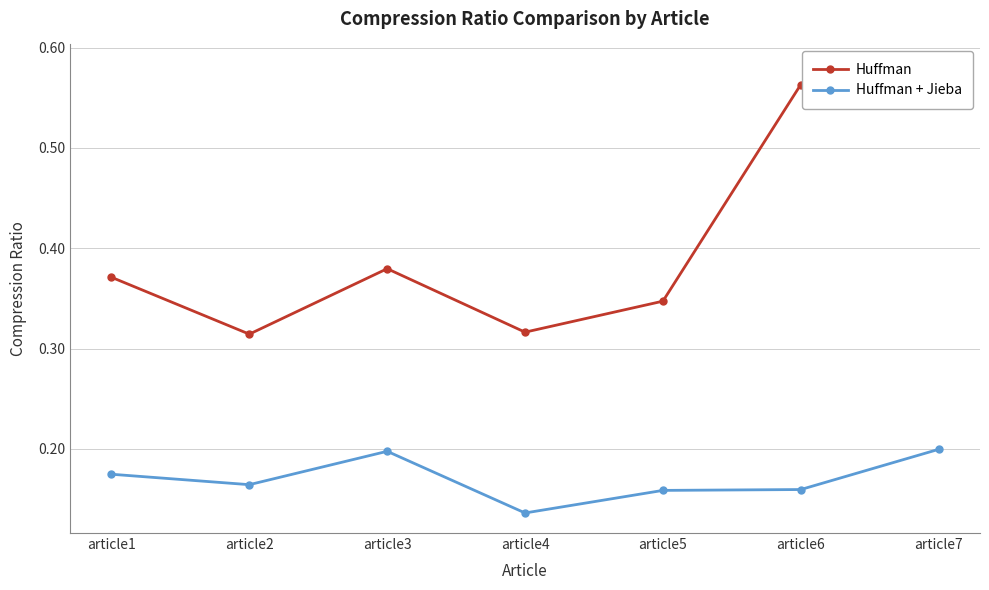

At which category does Huffman + Jieba reach its first local valley?

article2